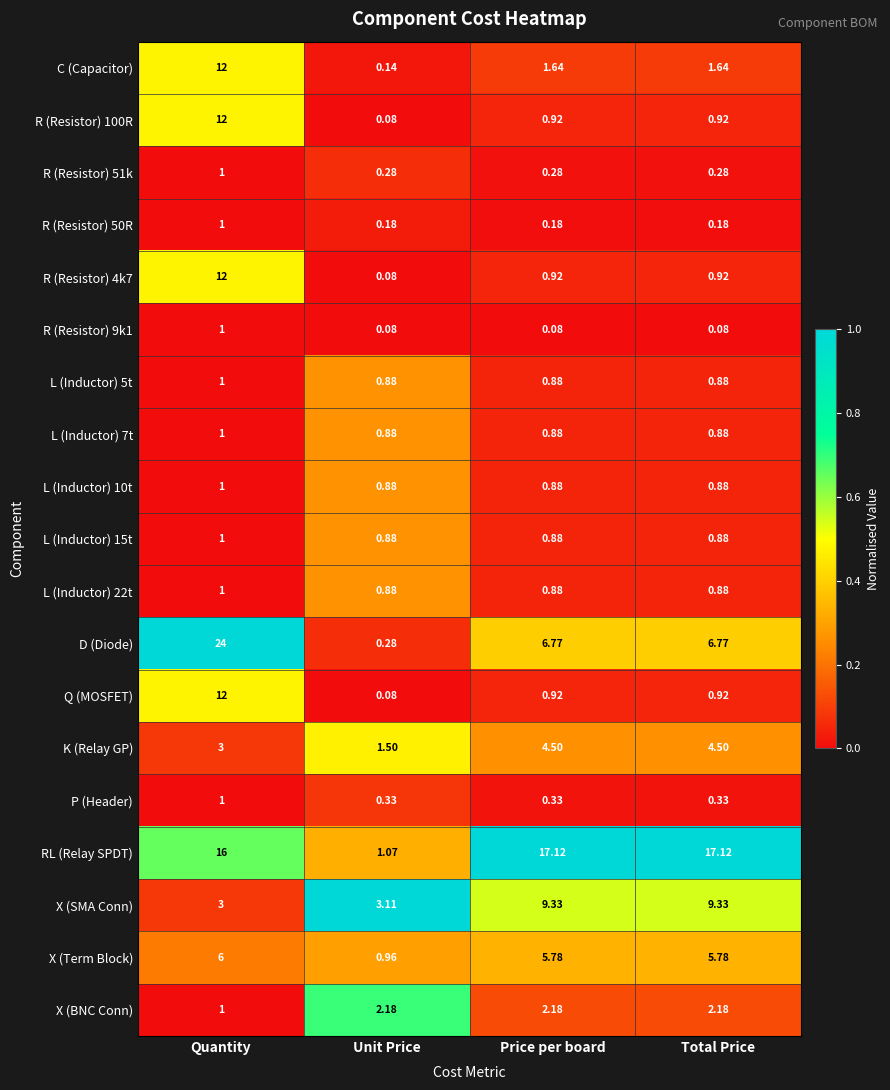

Which series has the widest spread of values?

D (Diode)